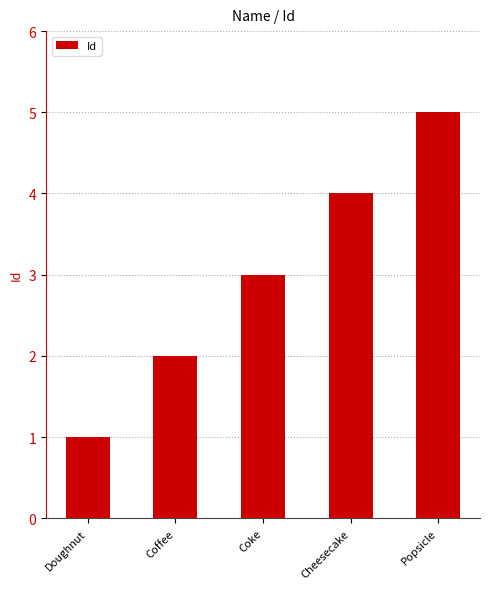

At which category does the chart reach its peak across all series?

Popsicle